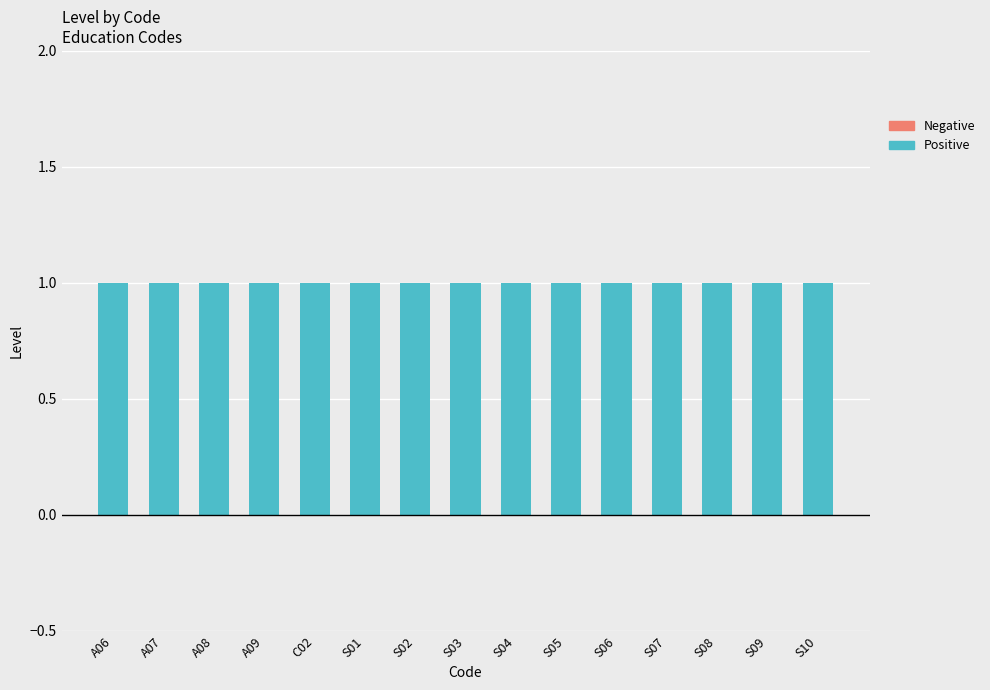

What is the total value across all series at S09?

1